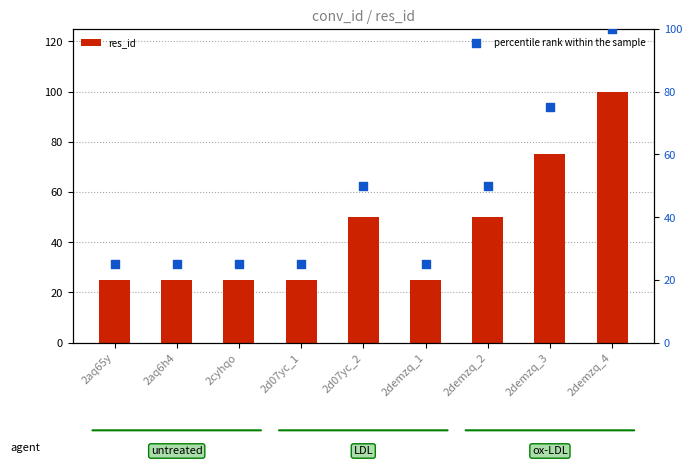

What is the total value across all series at 2aq6h4?

50